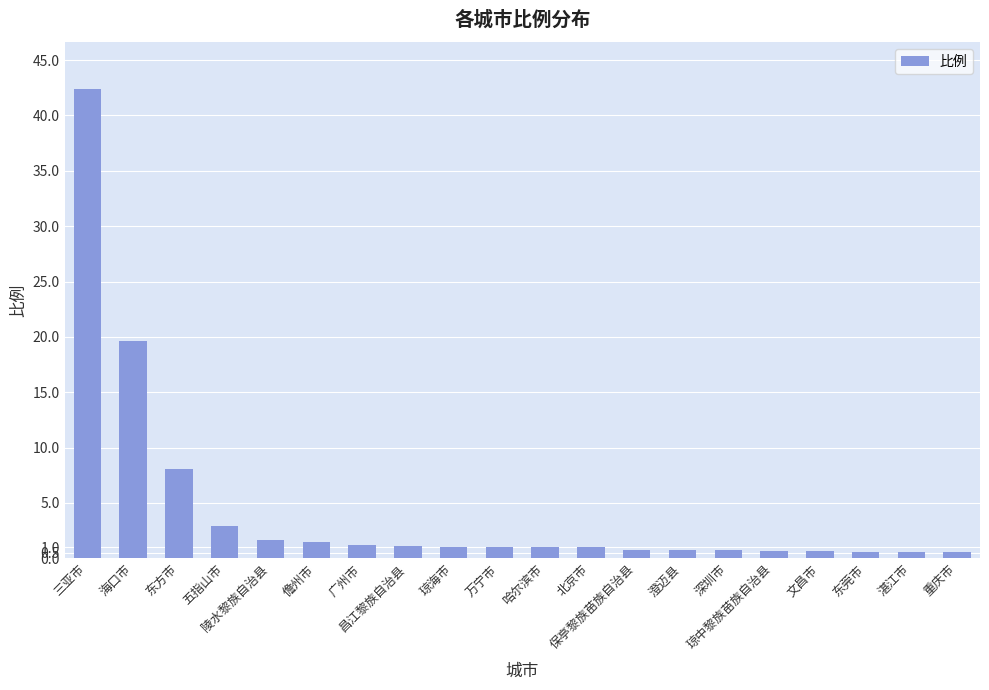

What is the average value?

4.4